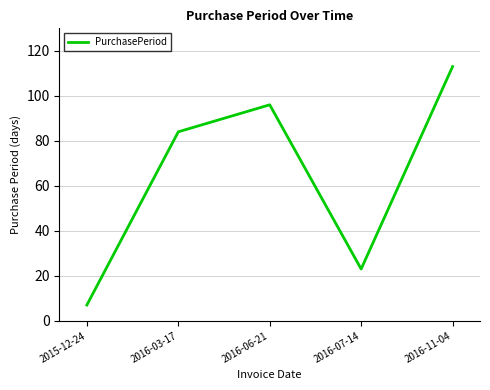

Between 2015-12-24 and 2016-11-04, which is larger?

2016-11-04